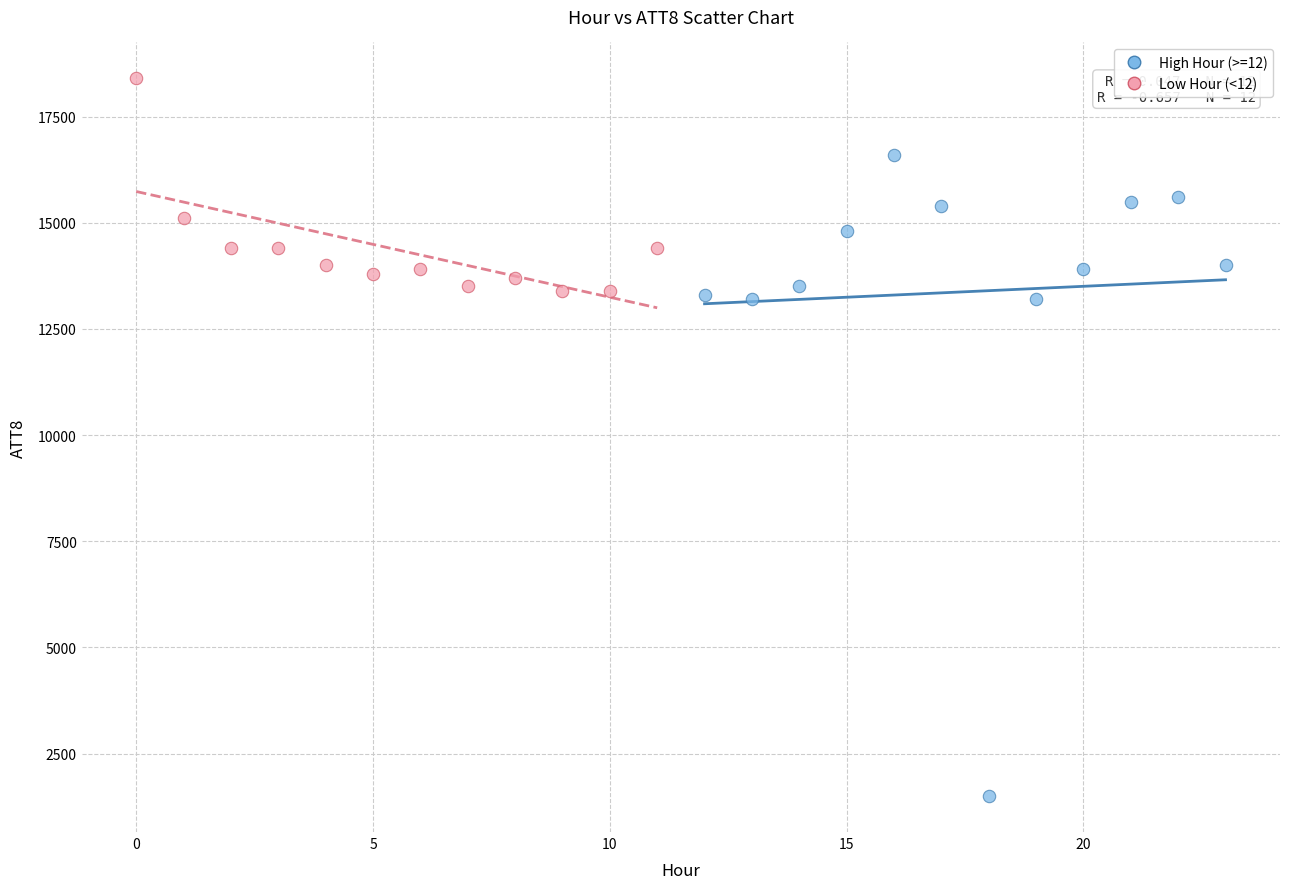

Which series has the largest Y range (max minus min)?

High Hour (>=12)